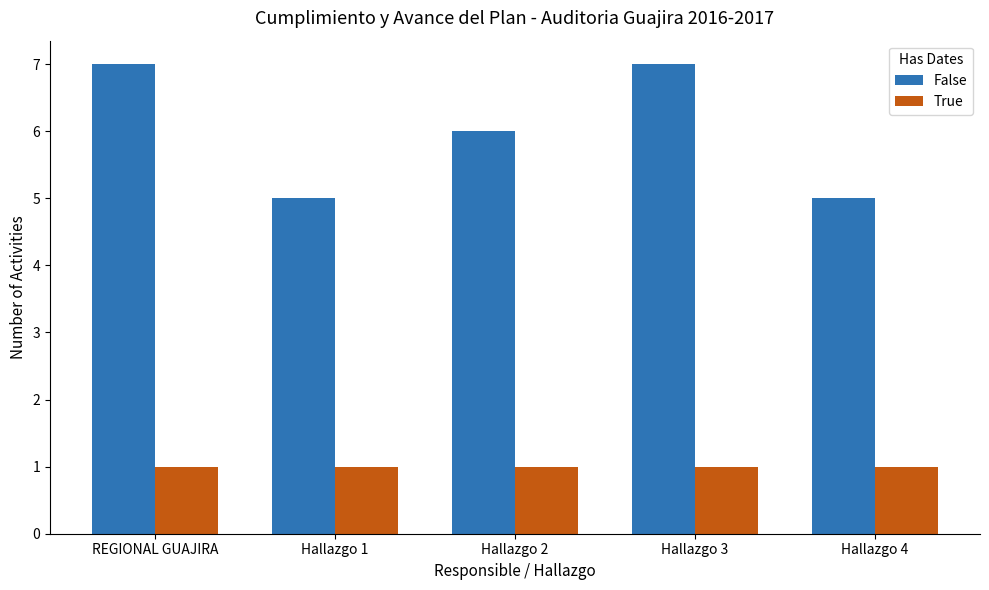

How many bars are there in total?

10